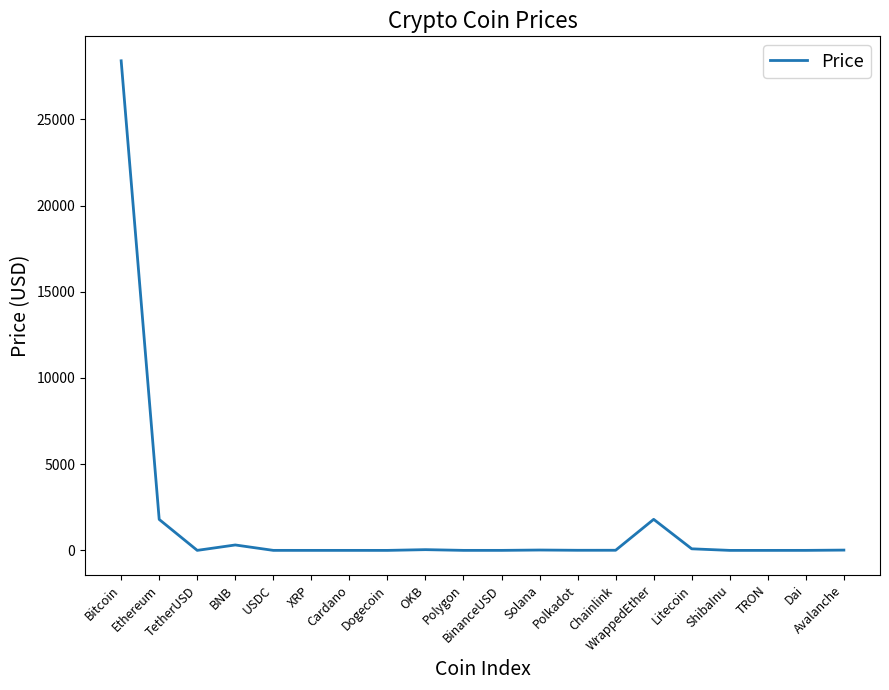

What is the difference between the values at TetherUSD and Solana?

20.1